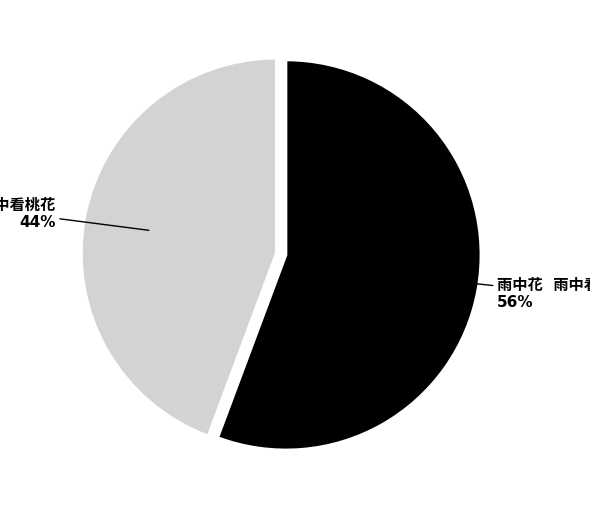

Does any single category account for the majority?

Yes